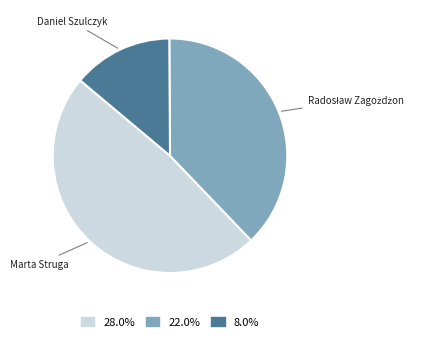

Approximately how many times larger is the value at 28.0% compared to 8.0%?

3.5